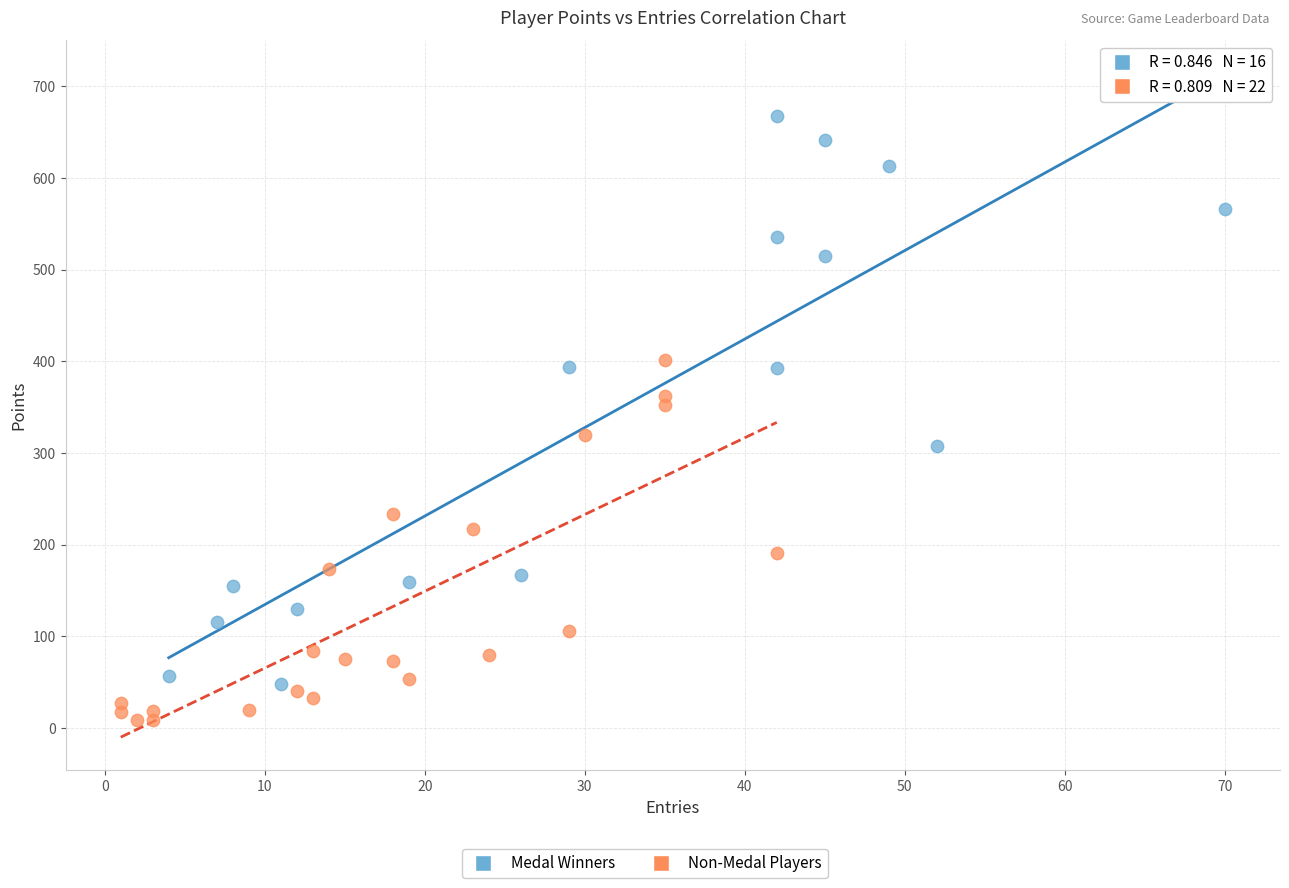

Which series has the widest spread of Y values?

Medal Winners